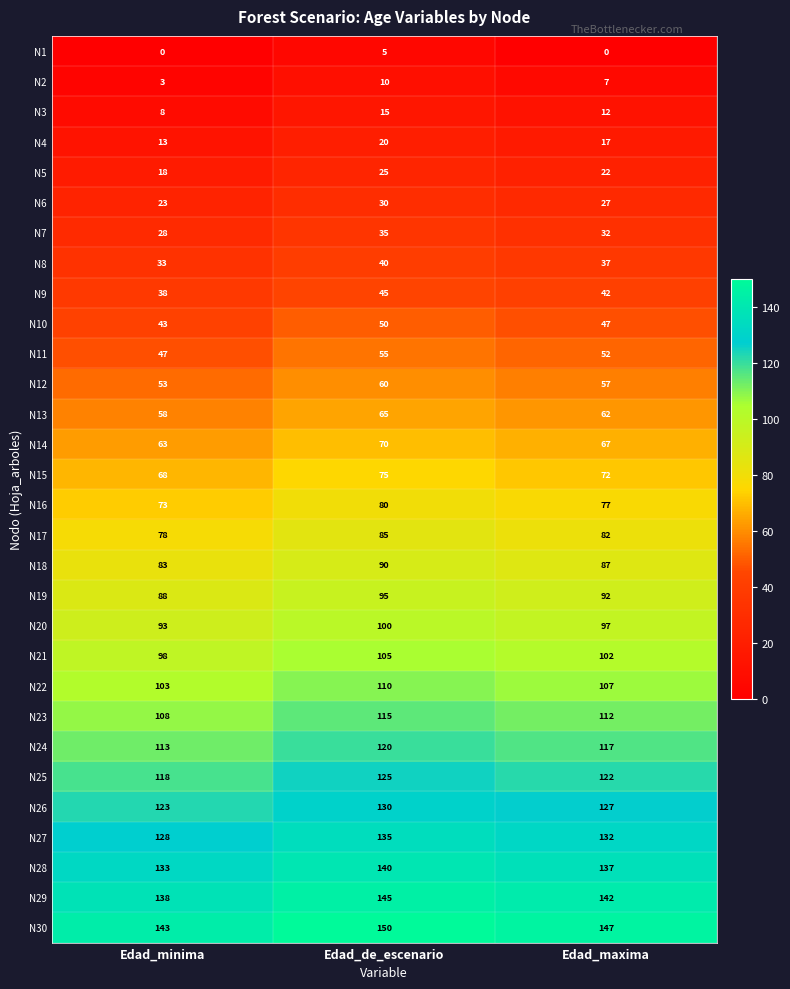

Is it true that N8 equals 33 at Edad_minima?

True